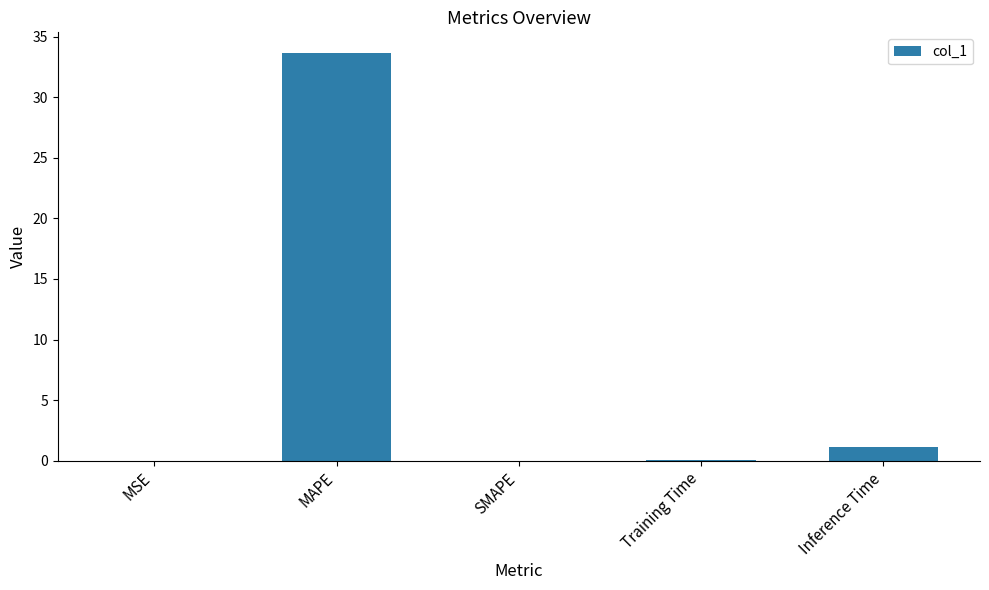

At which category does the chart reach its peak across all series?

MAPE